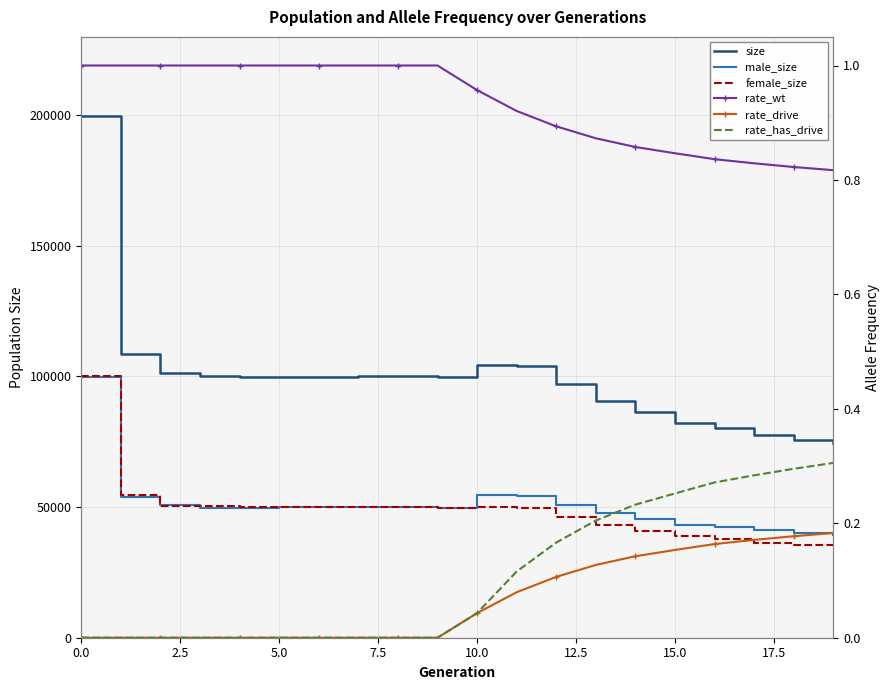

Reading left to right, extract all data points from this chart.

size: 199658.0	108692.0	101253.0	100148.0	99636.0	99783.0	99901.0	100012.0	100065.0	99645.0	104534.0	104063.0	96989.0	90758.0	86247.0	82349.0	80328.0	77524.0	75510.0	74488.0
male_size: 99637.0	54024.0	50868.0	49837.0	49678.0	49884.0	50005.0	49969.0	50048.0	49805.0	54521.0	54390.0	50799.0	47676.0	45266.0	43303.0	42422.0	41127.0	40019.0	39505.0
female_size: 100021.0	54668.0	50385.0	50311.0	49958.0	49899.0	49896.0	50043.0	50017.0	49840.0	50013.0	49673.0	46190.0	43082.0	40981.0	39046.0	37906.0	36397.0	35491.0	34983.0
rate_wt: 1.0	1.0	1.0	1.0	1.0	1.0	1.0	1.0	1.0	1.0	1.0	0.9	0.9	0.9	0.9	0.8	0.8	0.8	0.8	0.8
rate_drive: 0.0	0.0	0.0	0.0	0.0	0.0	0.0	0.0	0.0	0.0	0.0	0.1	0.1	0.1	0.1	0.2	0.2	0.2	0.2	0.2
rate_has_drive: 0.0	0.0	0.0	0.0	0.0	0.0	0.0	0.0	0.0	0.0	0.0	0.1	0.2	0.2	0.2	0.3	0.3	0.3	0.3	0.3